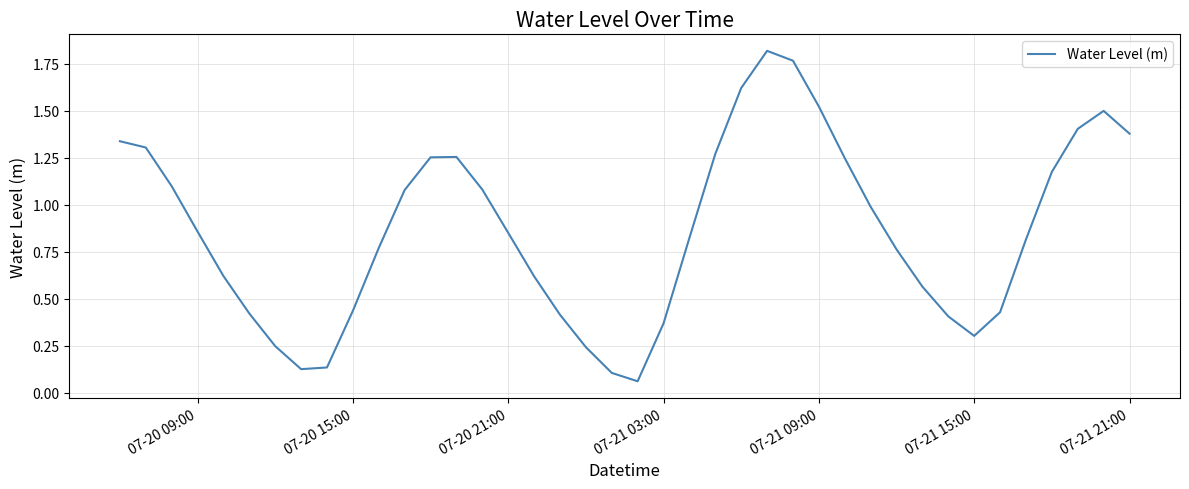

True or false: the data shows 0.3 at 07-21 15:00.

True